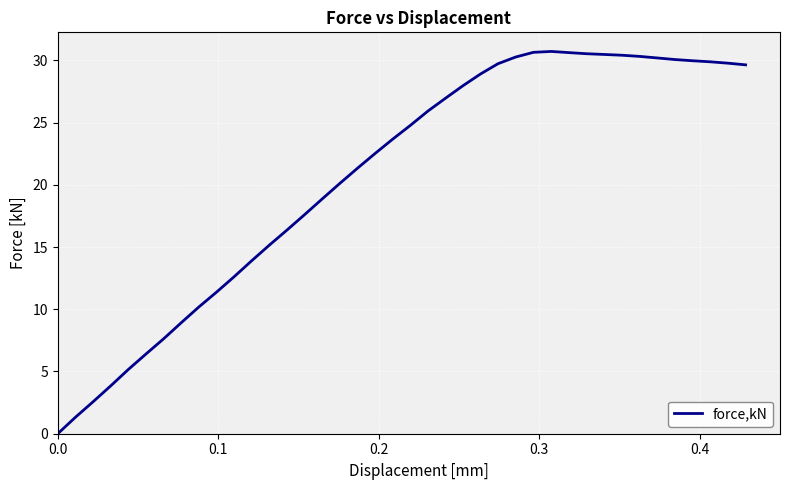

What is the maximum value shown in the chart?

30.7